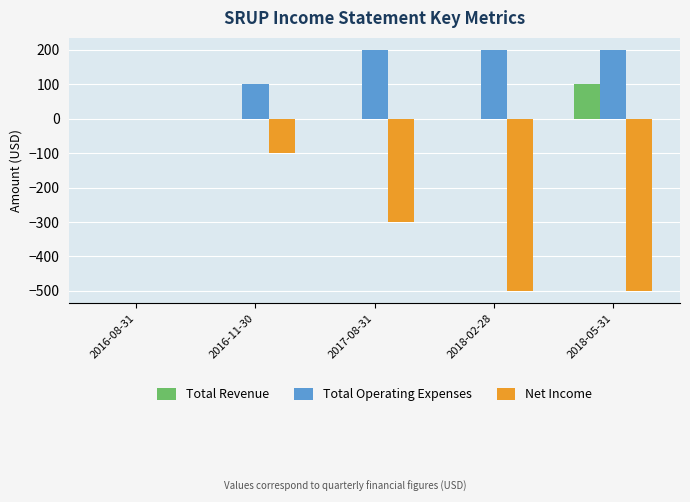

Which series has the largest total across all categories?

Total Operating Expenses